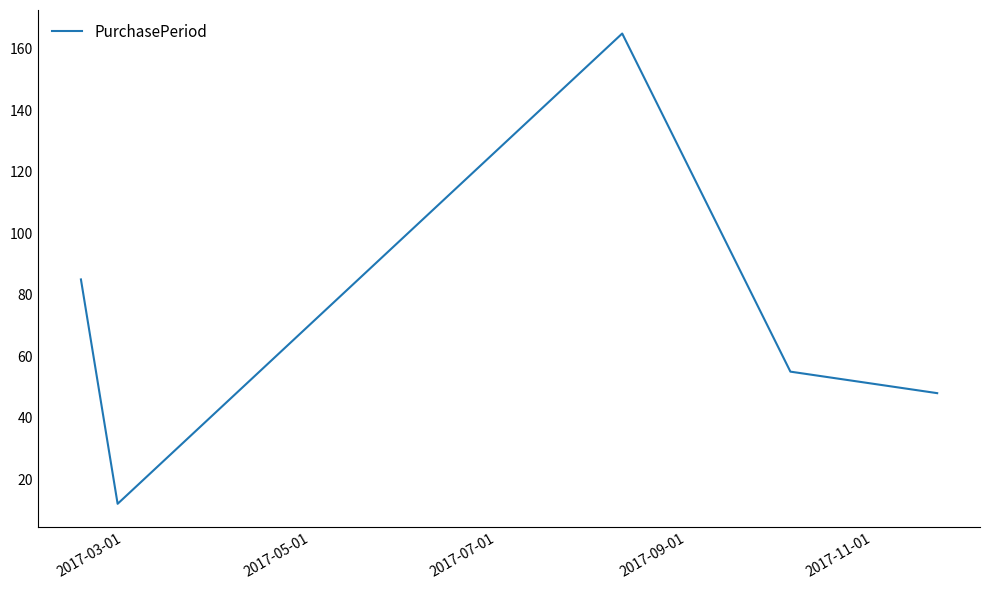

What is the greatest value displayed?

165